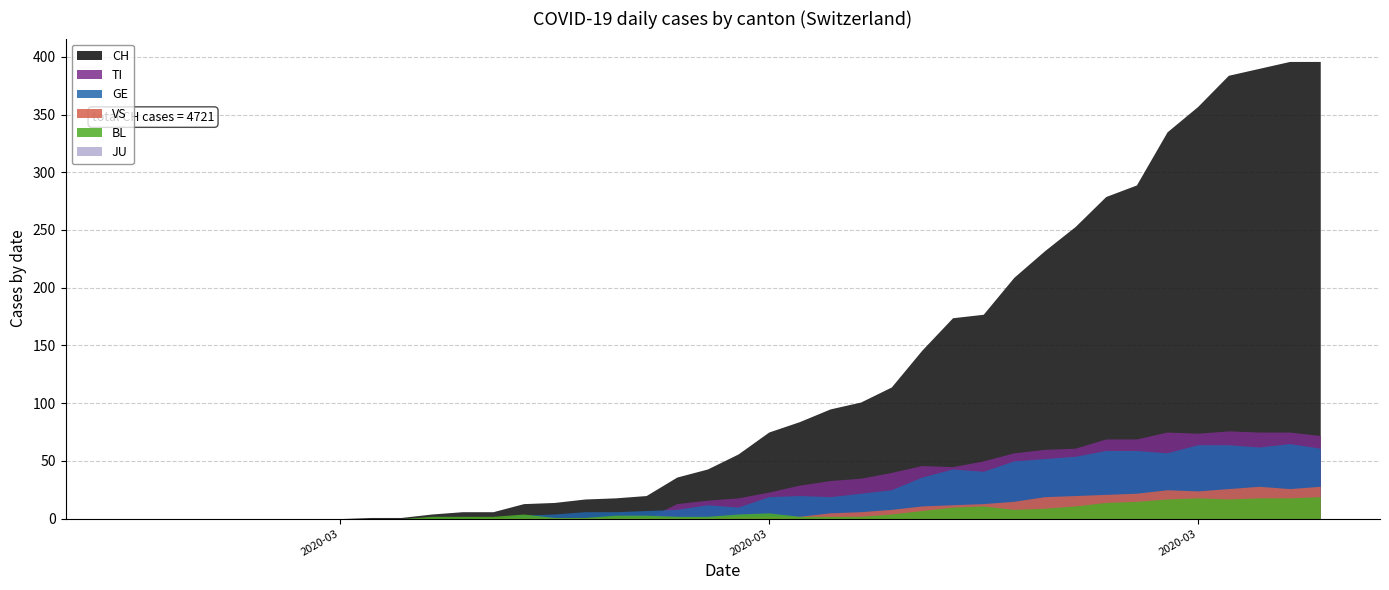

How many data points in CH are above 56?

19